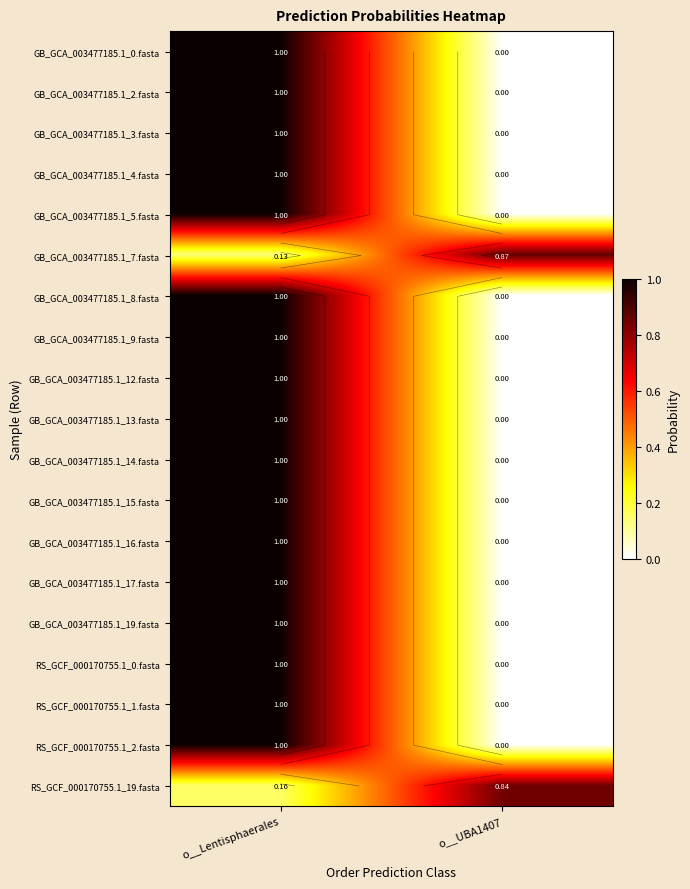

At how many categories does at least one series exceed 0?

2